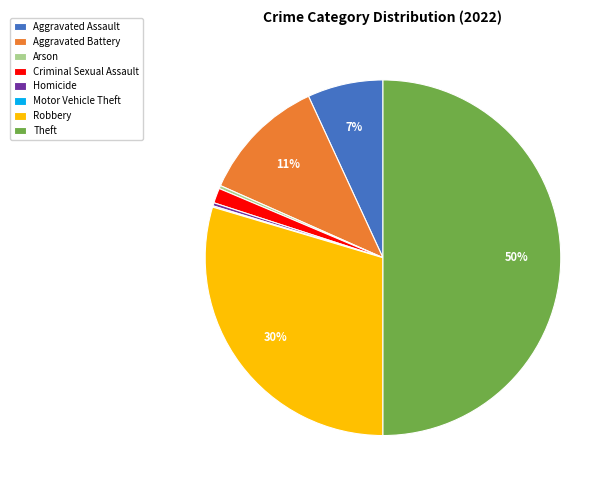

Is the sum of Theft and Robbery greater than half?

Yes